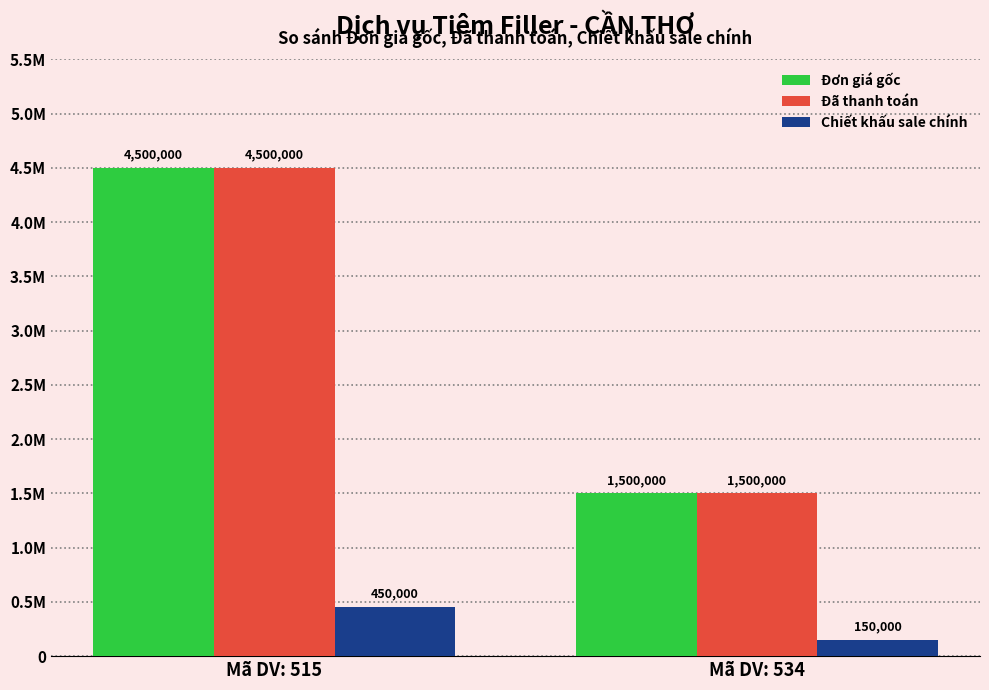

Are the bars horizontal?

No